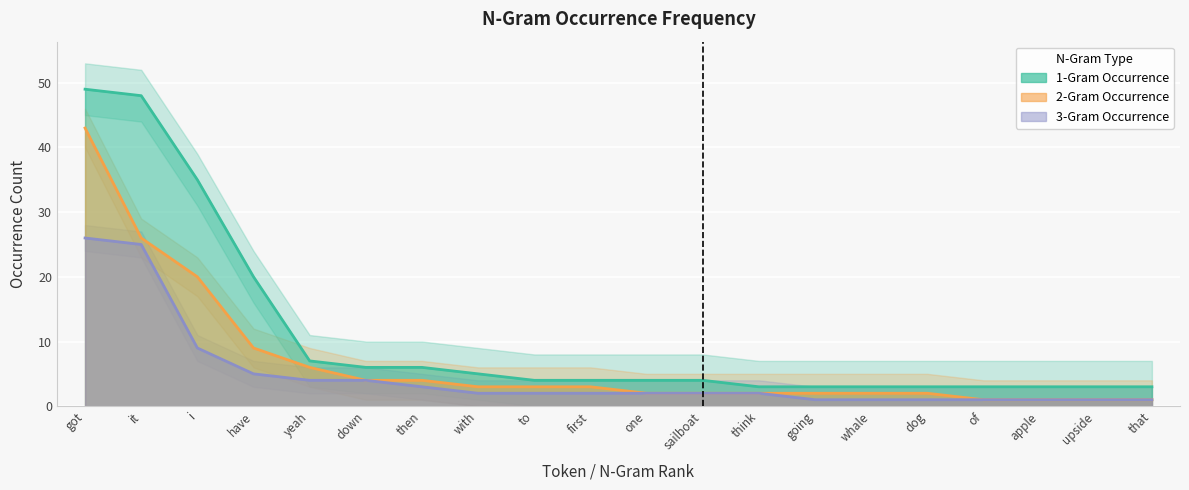

What is the smallest value displayed?

1